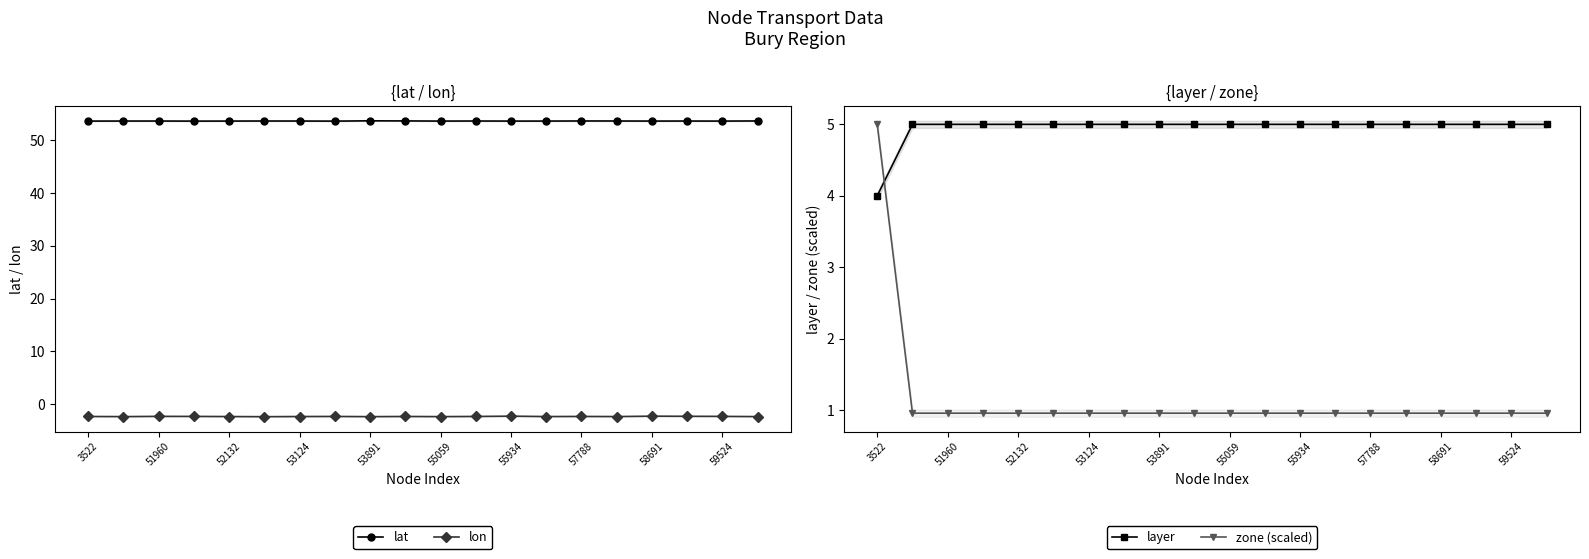

What value does the layer series have at 3522?

4.0